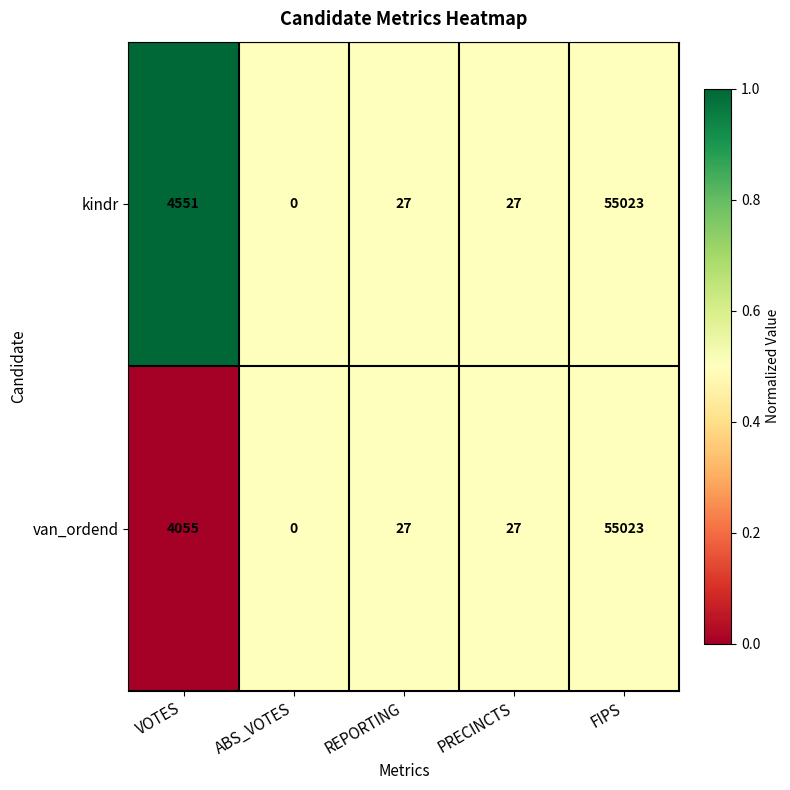

Rank the series by their average value, from lowest to highest.

van_ordend, kindr